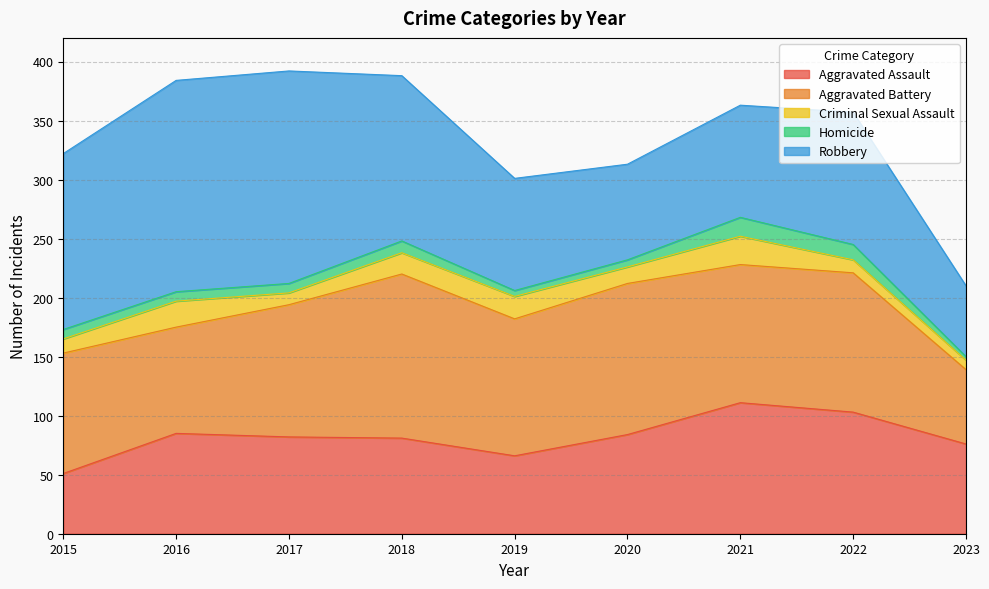

At which category does Aggravated Assault reach its first local peak?

2016